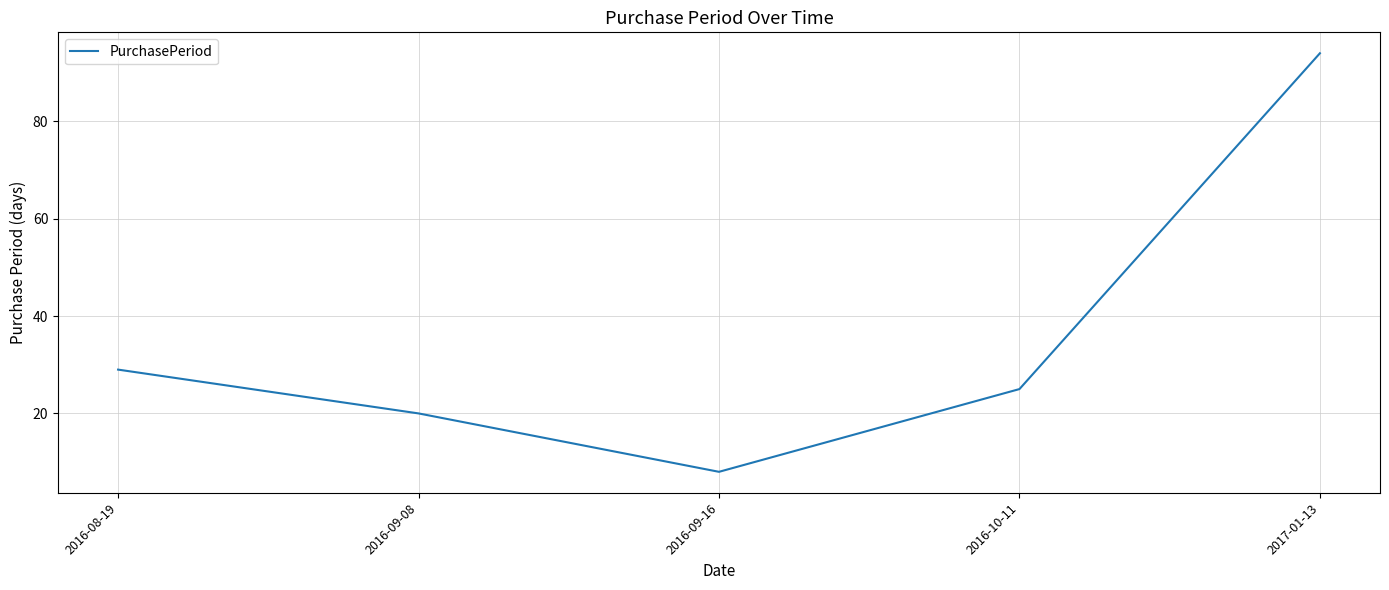

Rank the categories by value from highest to lowest.

2017-01-13, 2016-08-19, 2016-10-11, 2016-09-08, 2016-09-16